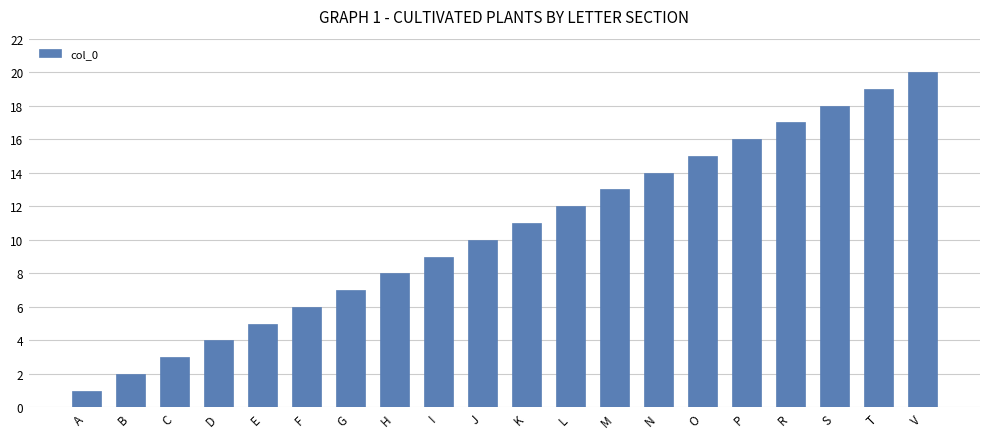

Reading right to left, what are all the values shown in this chart?

V=20	T=19	S=18	R=17	P=16	O=15	N=14	M=13	L=12	K=11	J=10	I=9	H=8	G=7	F=6	E=5	D=4	C=3	B=2	A=1